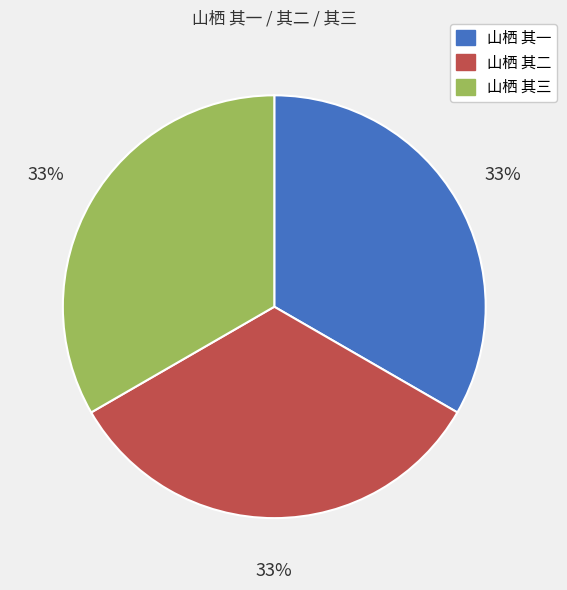

True or false: 山栖 其二 accounts for 33% of the total.

True